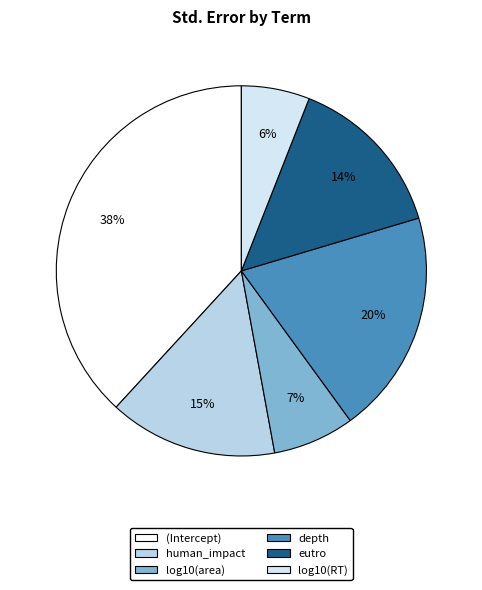

To the nearest percent, what portion does (Intercept) represent?

38%